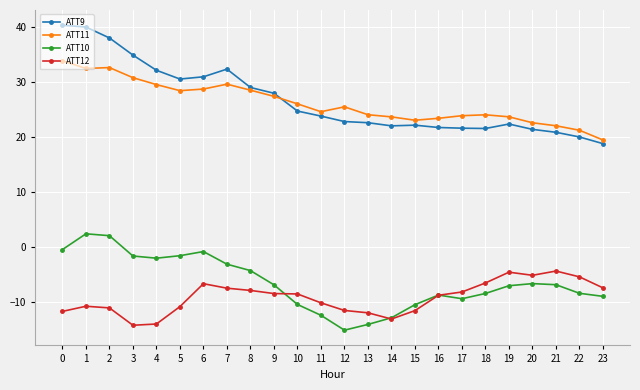

How many data points does each series have?

24